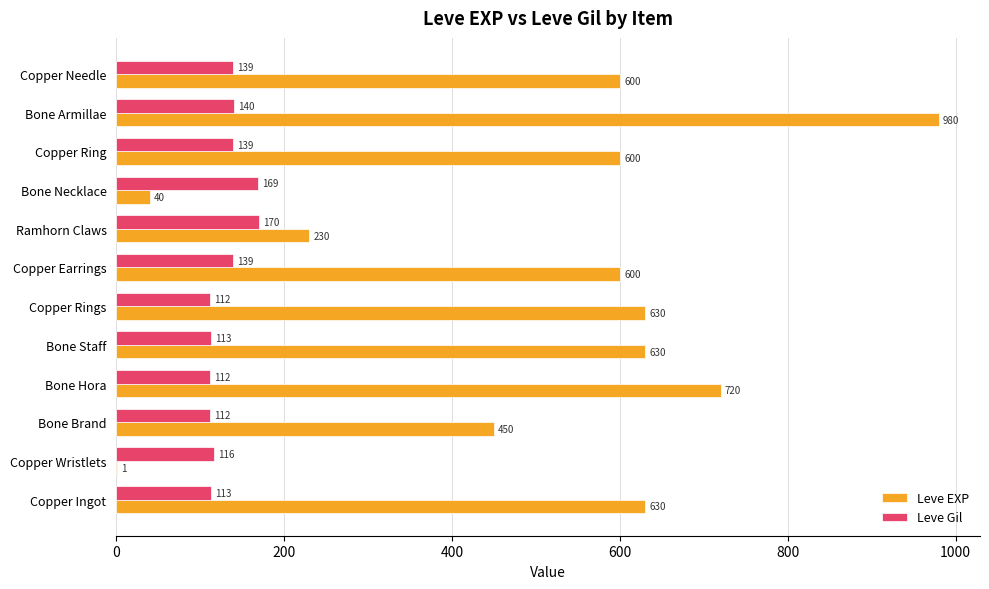

At which label is Leve Gil closest to 141?

Bone Armillae